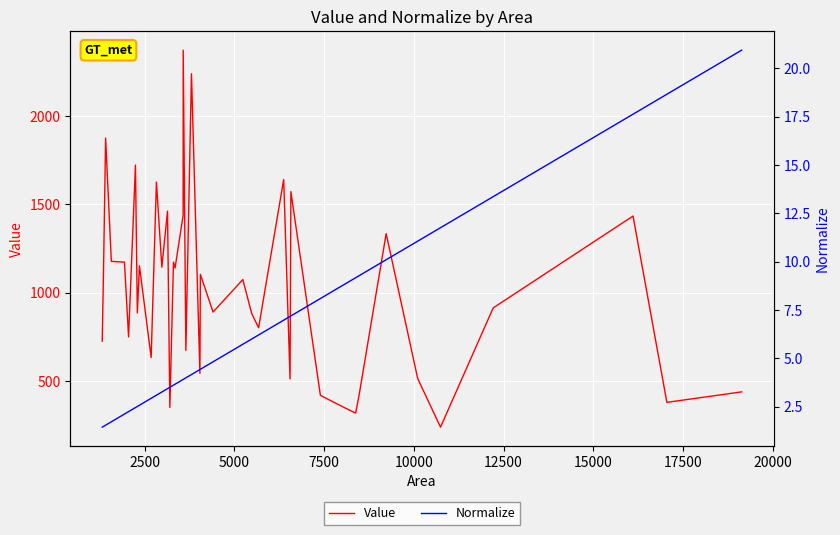

How many data points in Value are less than 1075?

20